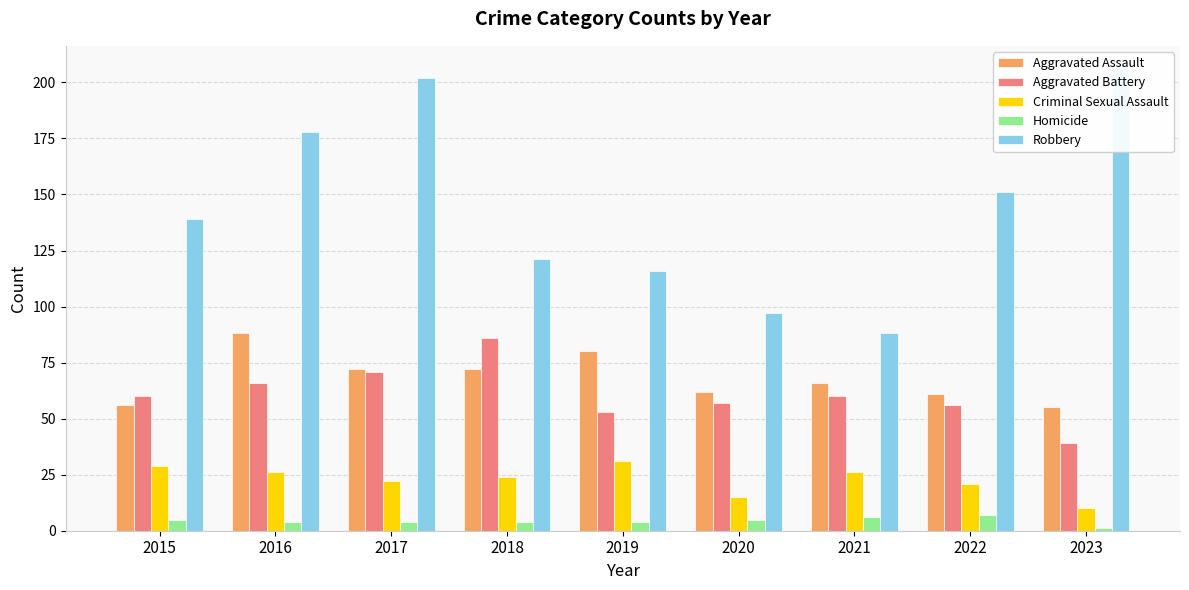

What is the difference between the second highest and second lowest values in the Criminal Sexual Assault series?

14